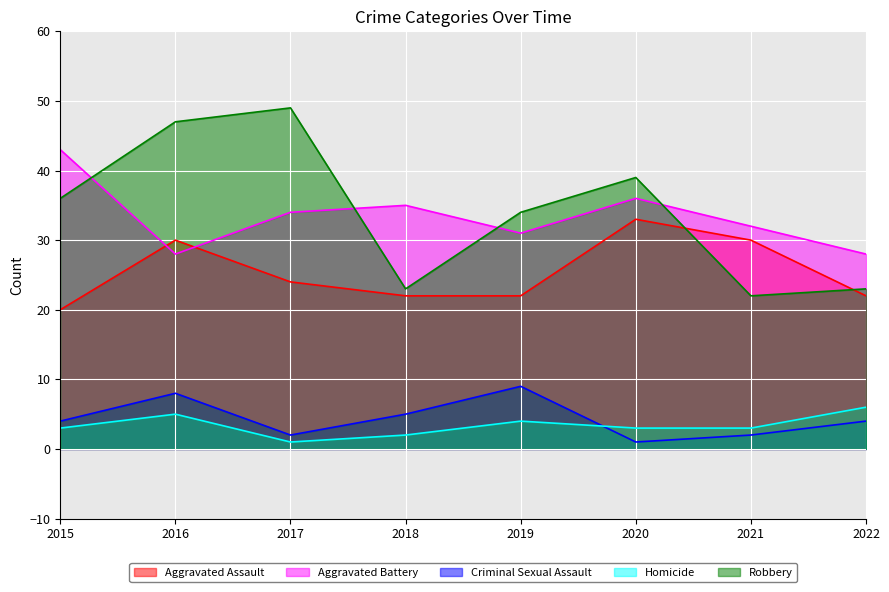

Is the value of Homicide at 2017 greater than the value of Aggravated Battery at 2020?

No